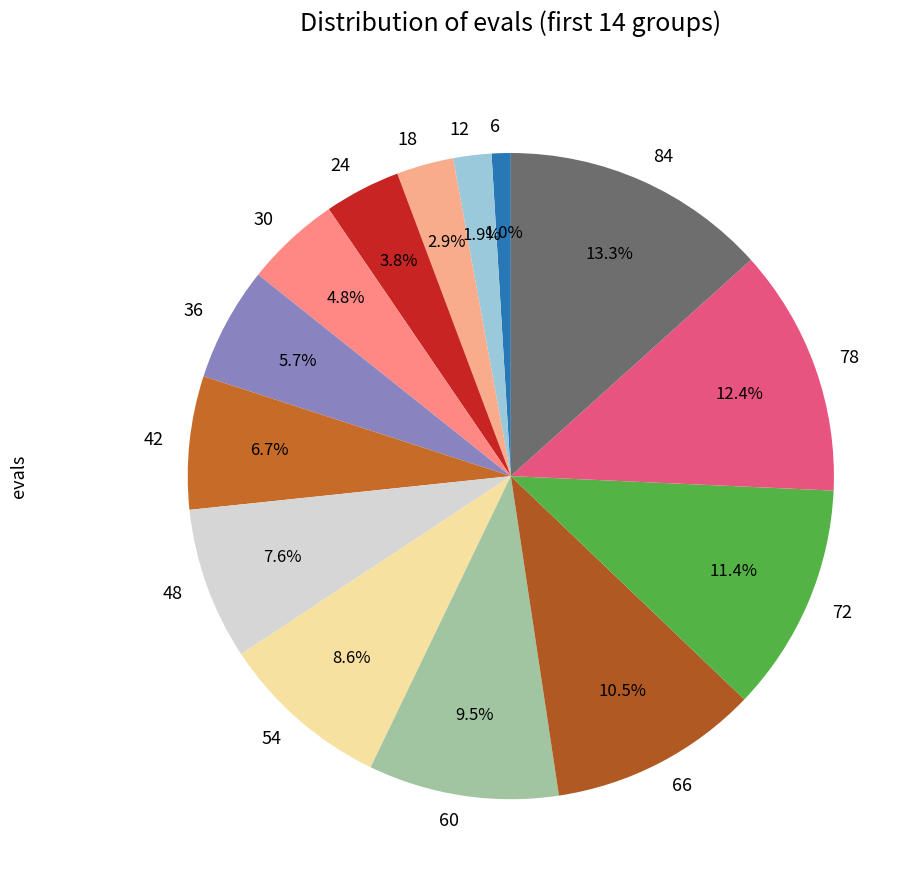

What percentage is the 84 slice, to the nearest percent?

13%